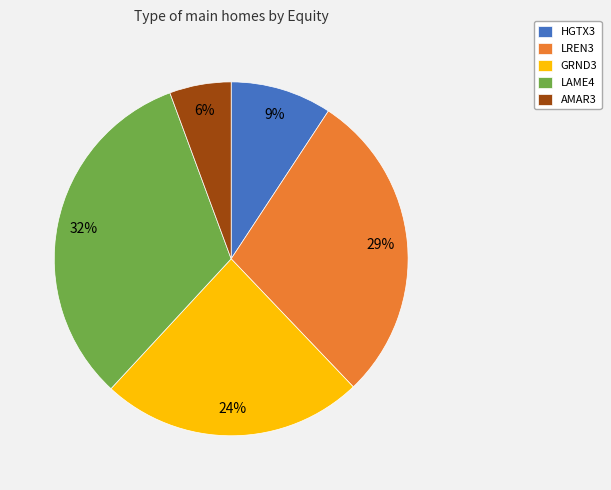

What percentage is the AMAR3 slice, to the nearest percent?

6%